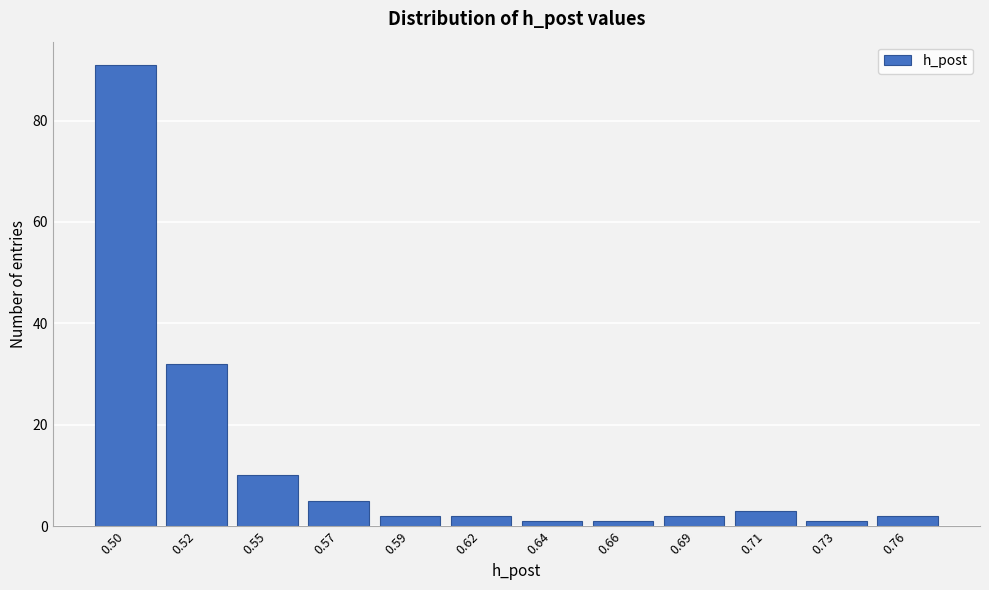

Reading left to right, extract all data points from this chart.

91	32	10	5	2	2	1	1	2	3	1	2